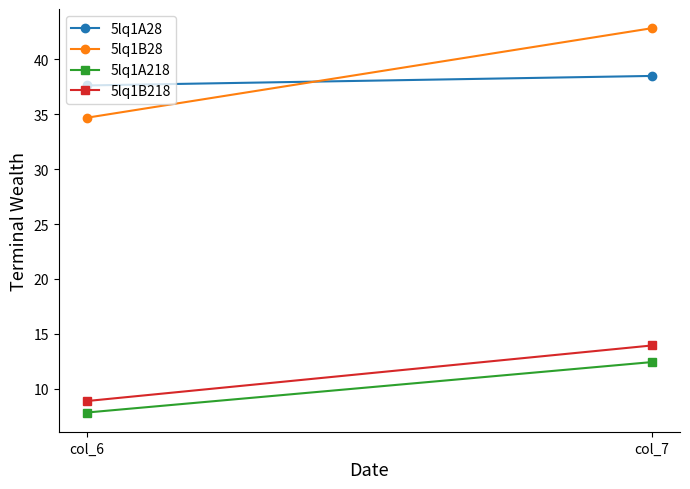

Rank the categories by 5lq1B28 value from lowest to highest.

col_6, col_7